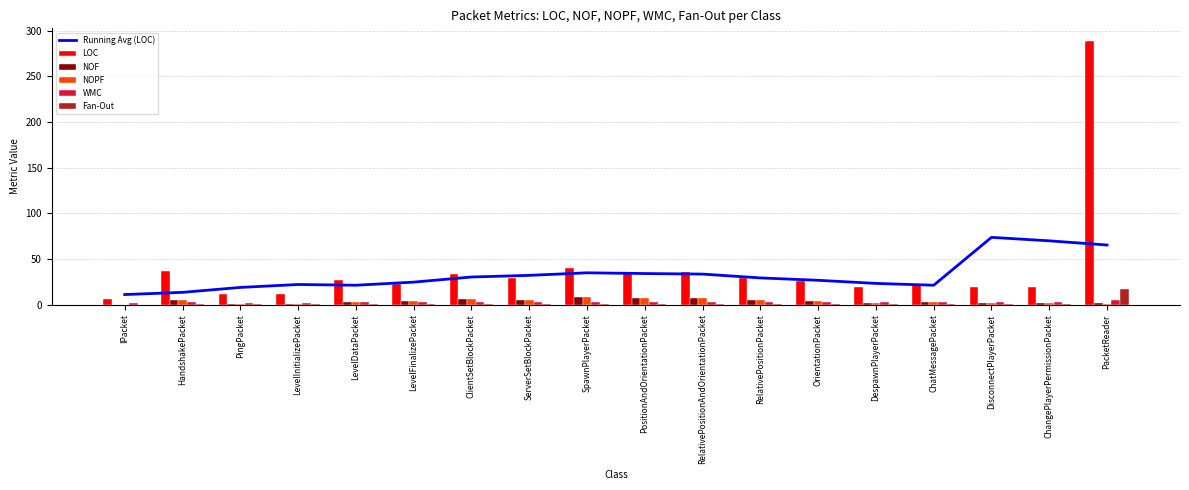

What are all the series names shown in the legend?

Running Avg (LOC), LOC, NOF, NOPF, WMC, Fan-Out